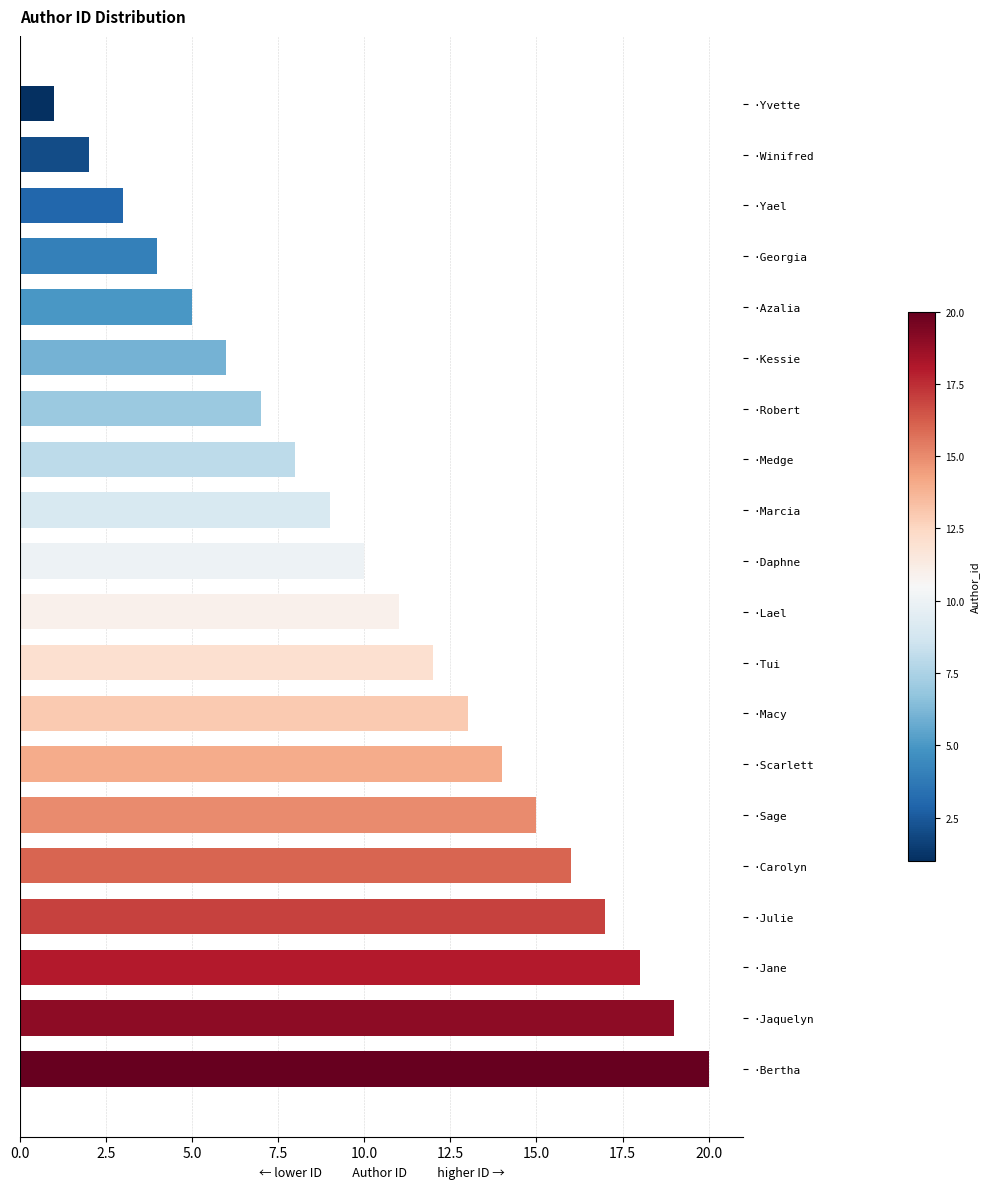

The value at ·Kessie is 6. True or false?

True